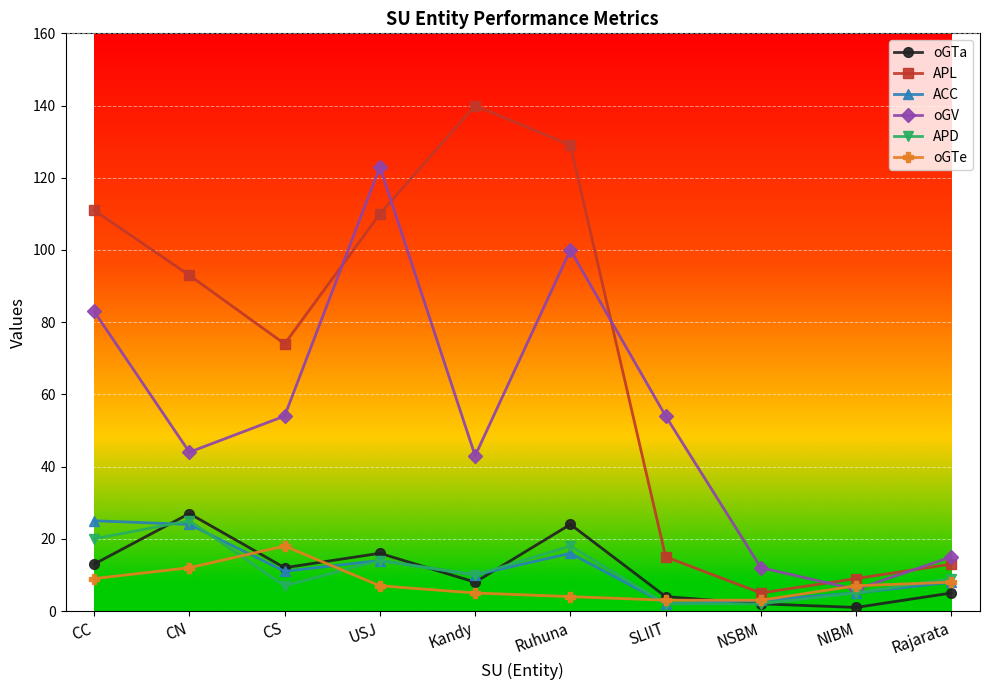

What is the maximum value for oGV?

123